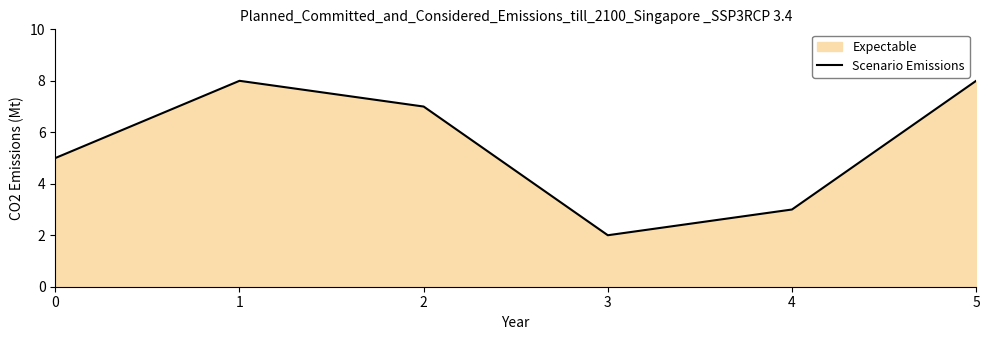

Where does the data first go above 7?

1